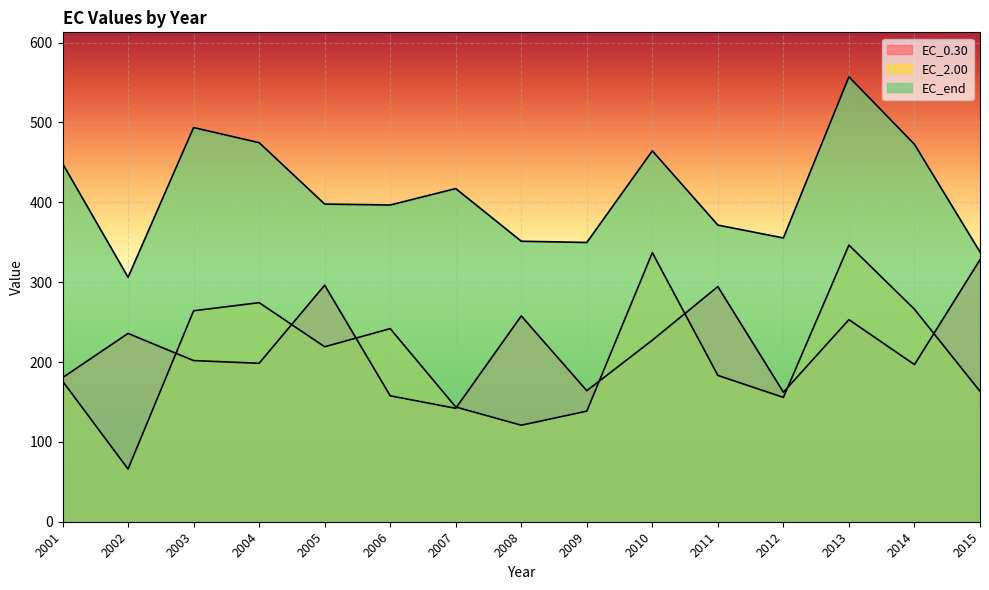

What is the difference between the maximum and second lowest values in the EC_end series?

219.4